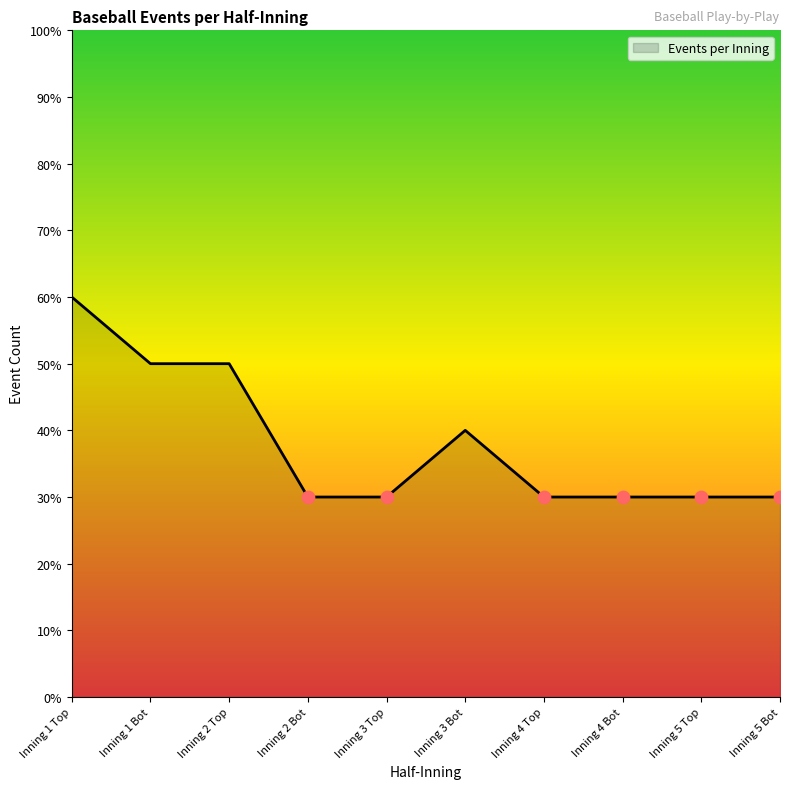

Is this an area chart (filled region under the line)?

Yes